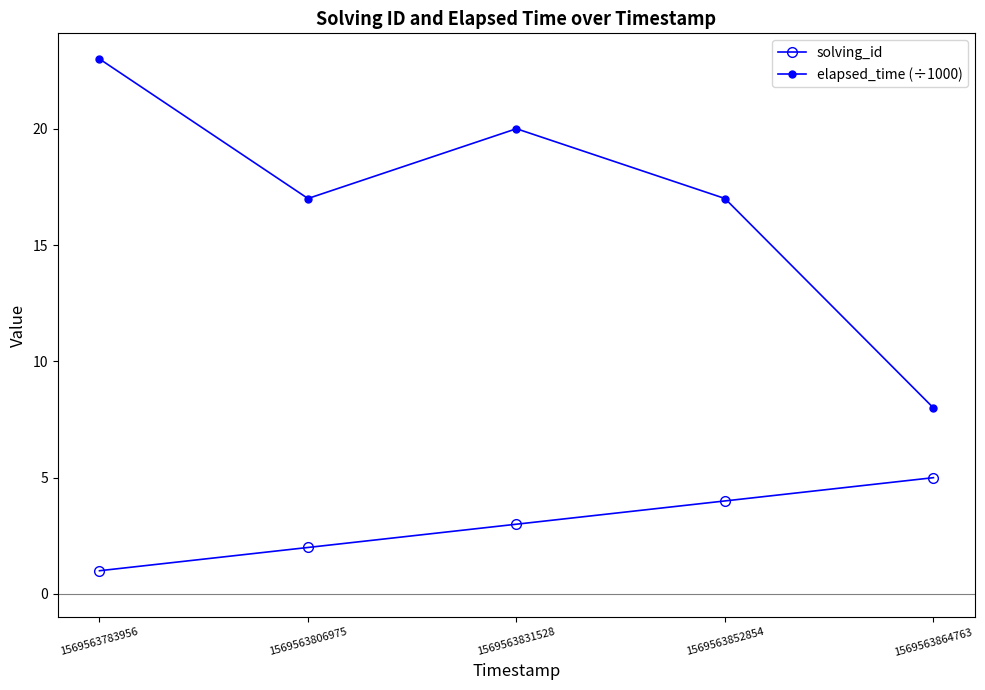

True or false: solving_id and elapsed_time (÷1000) intersect in this chart.

False